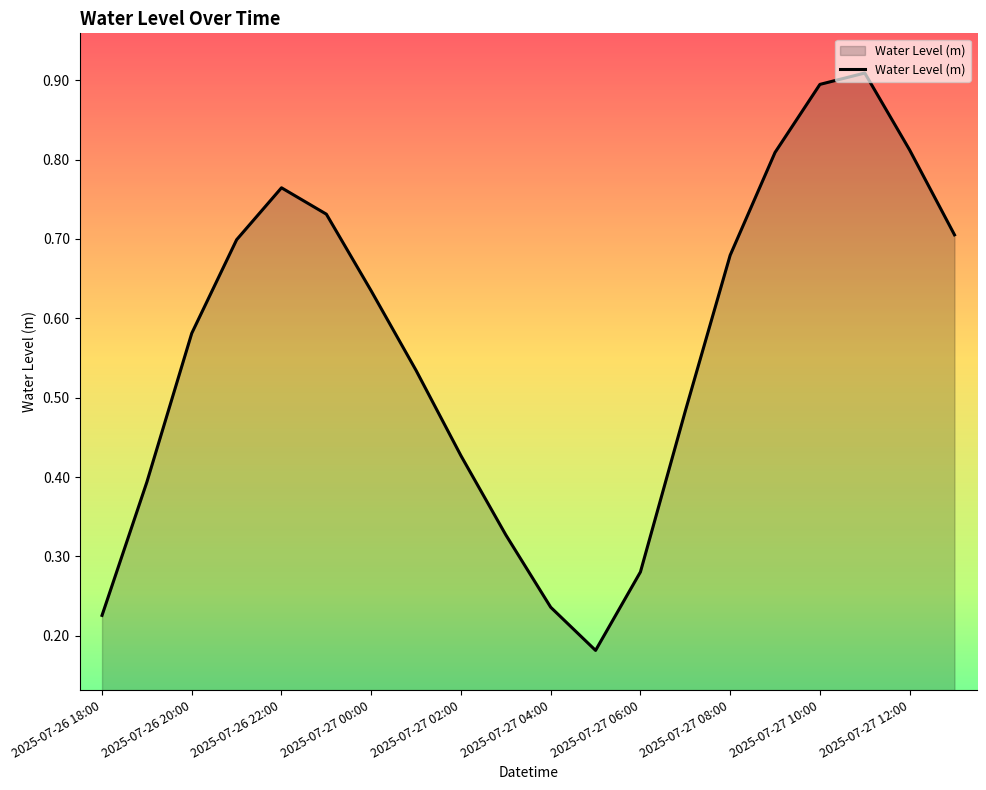

What is the change in value from 2025-07-27 06:00 to 2025-07-27 08:00?

+0.4